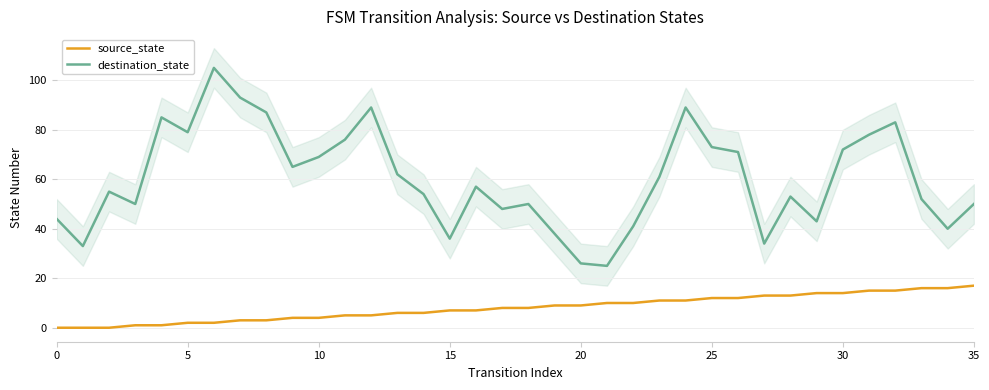

The value of destination_state at 0 is 44. True or false?

True